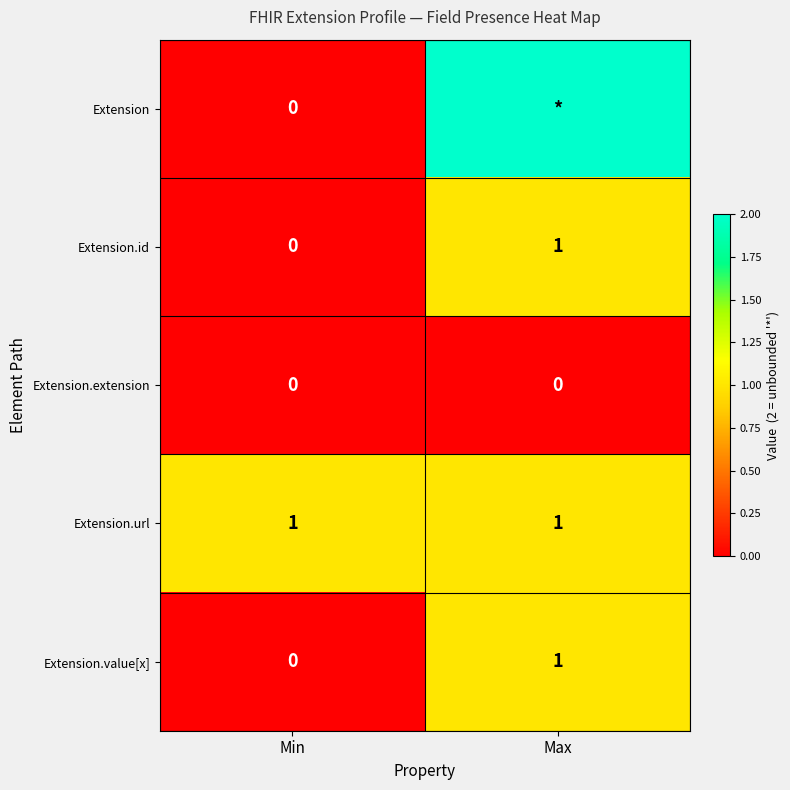

List the labels in order of Extension.id value, largest first.

Max, Min